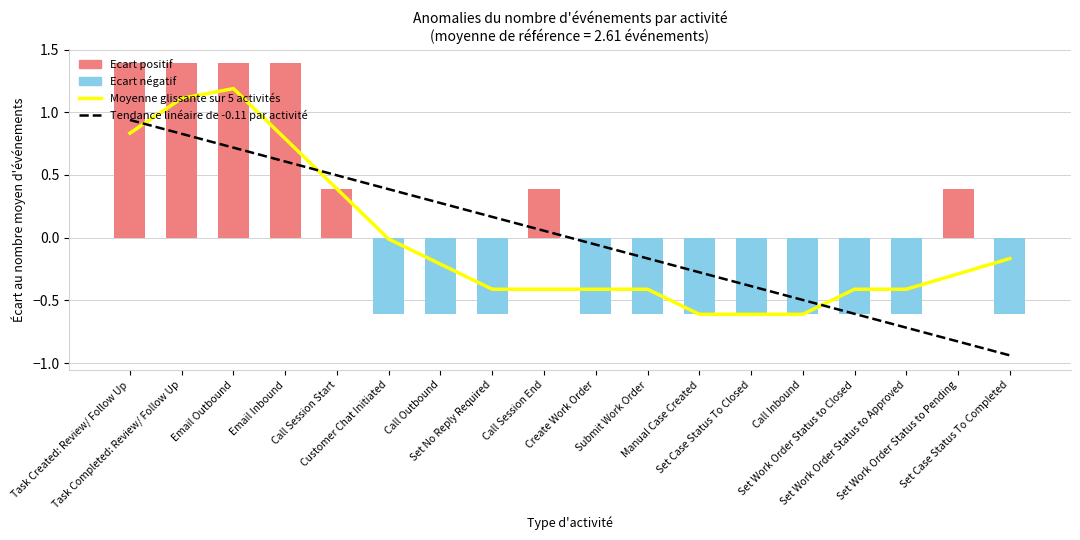

At which label does Tendance linéaire de -0.11 par activité first exceed 0?

Task Created: Review/ Follow Up